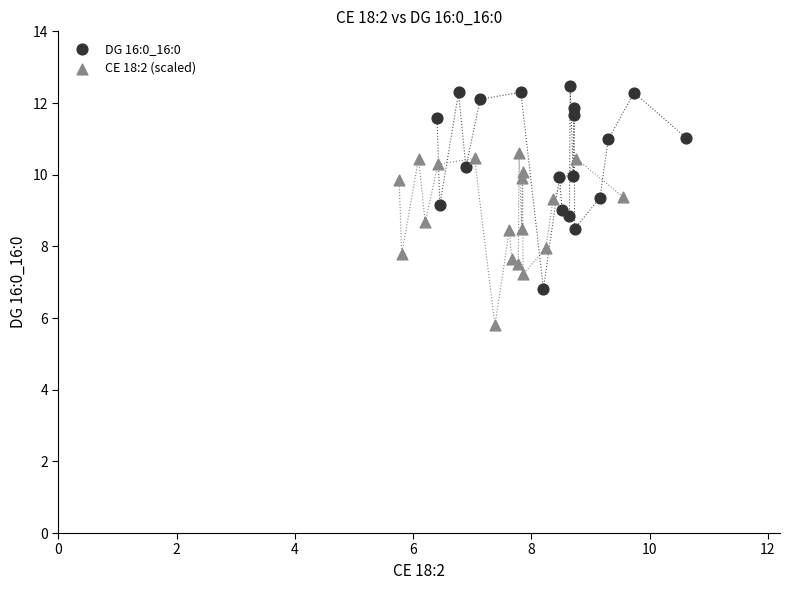

Which series has the largest Y range (max minus min)?

DG 16:0_16:0